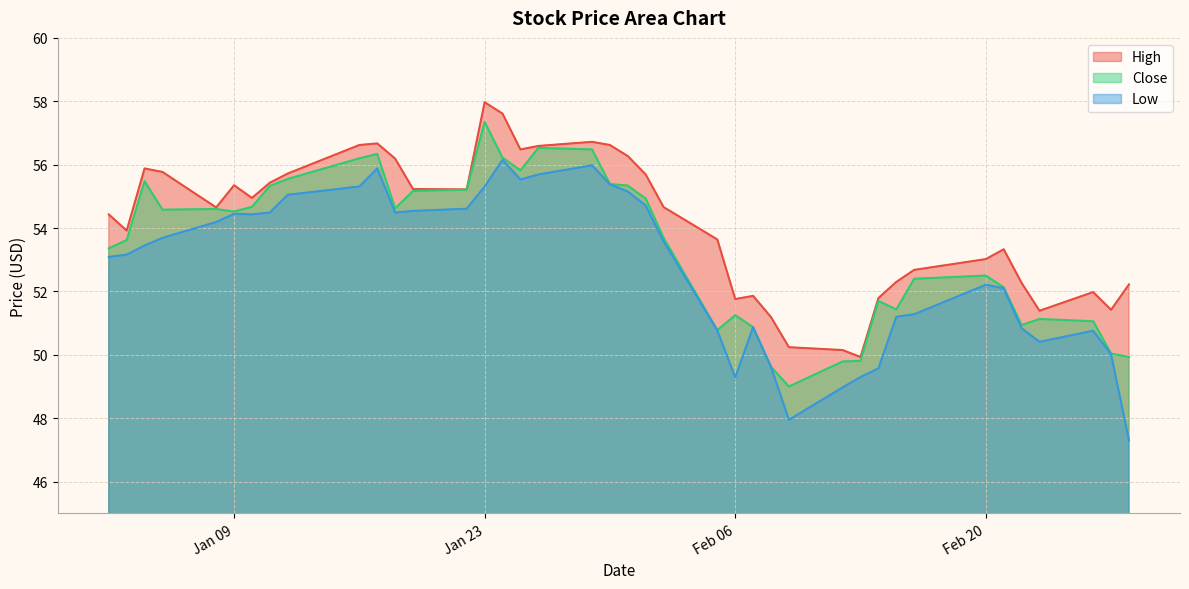

Where is High nearest to the value 53?

Feb 20